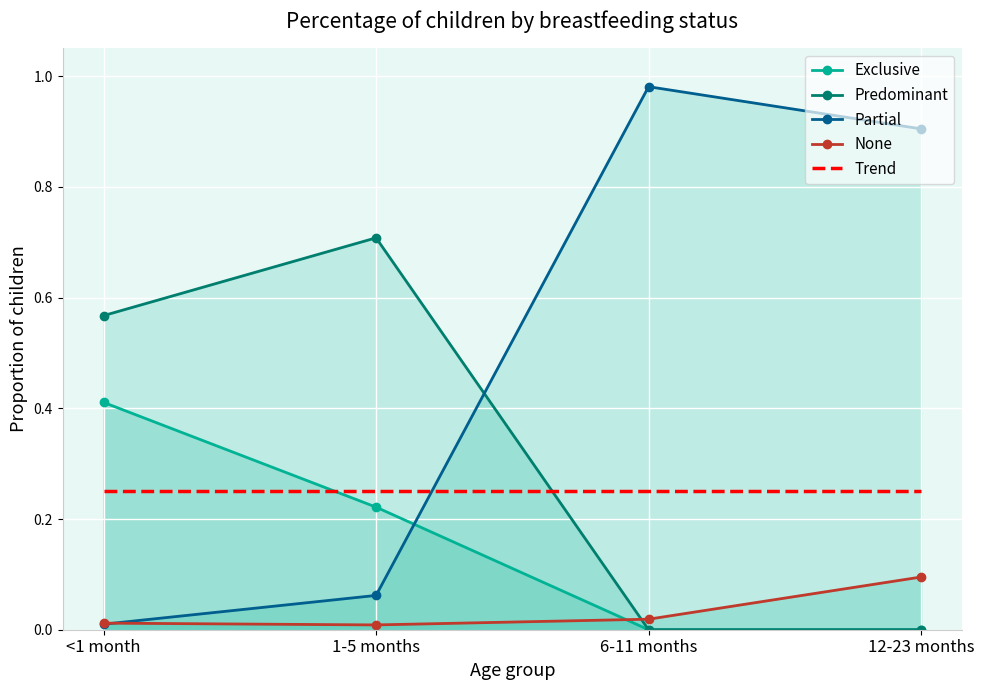

Which has a higher value, 12-23 months or 6-11 months?

12-23 months